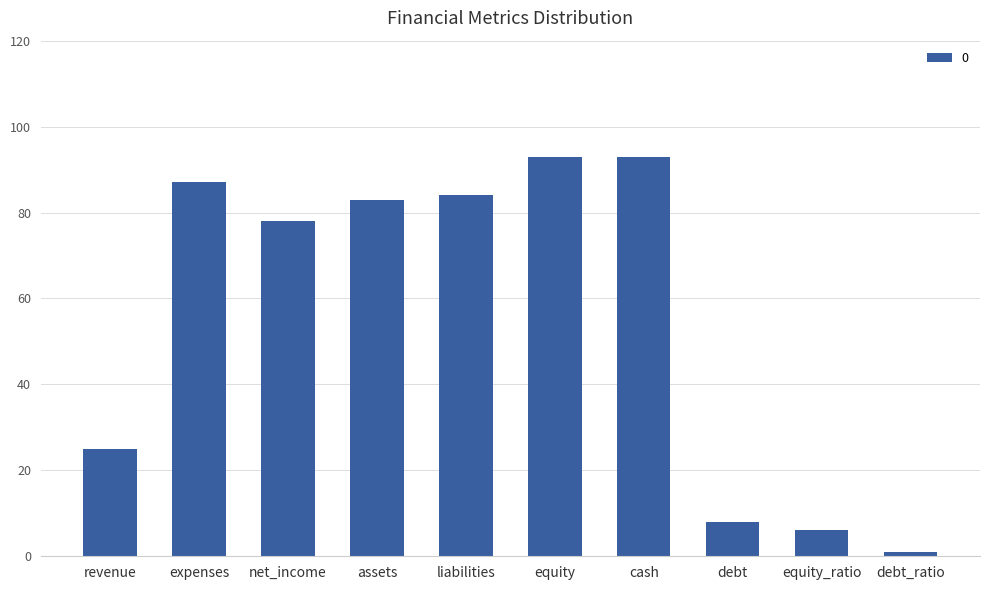

Approximately how many times larger is the value at assets compared to net_income?

1.1